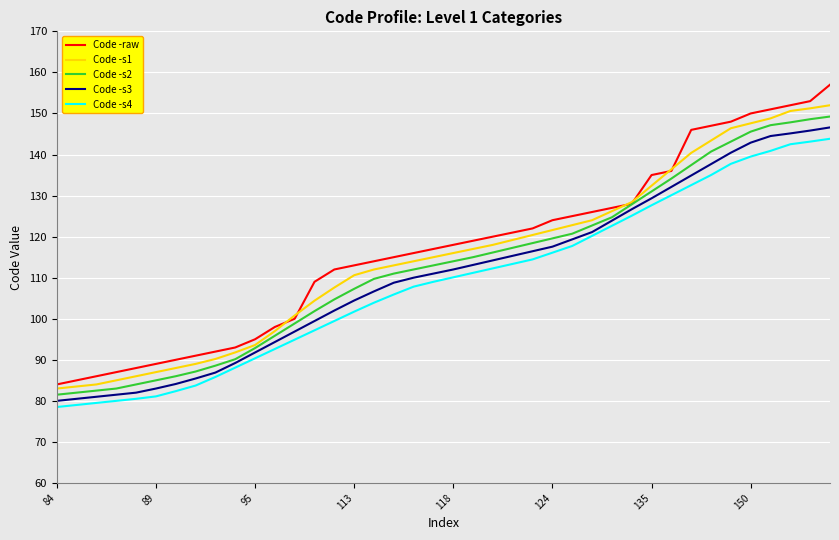

List the series in order of their peak value, highest first.

Code -raw, Code -s1, Code -s2, Code -s3, Code -s4